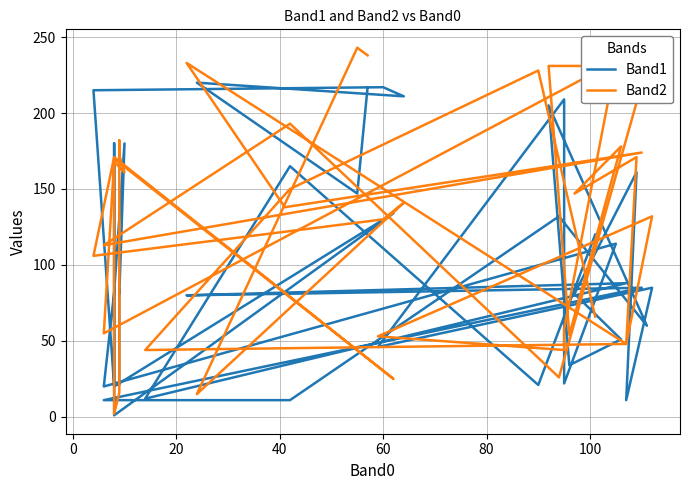

At which category does Band2 reach its first local valley?

40